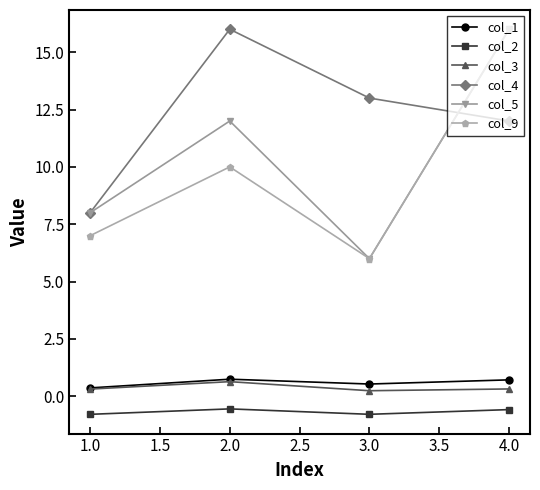

How many lines are shown in the chart?

6